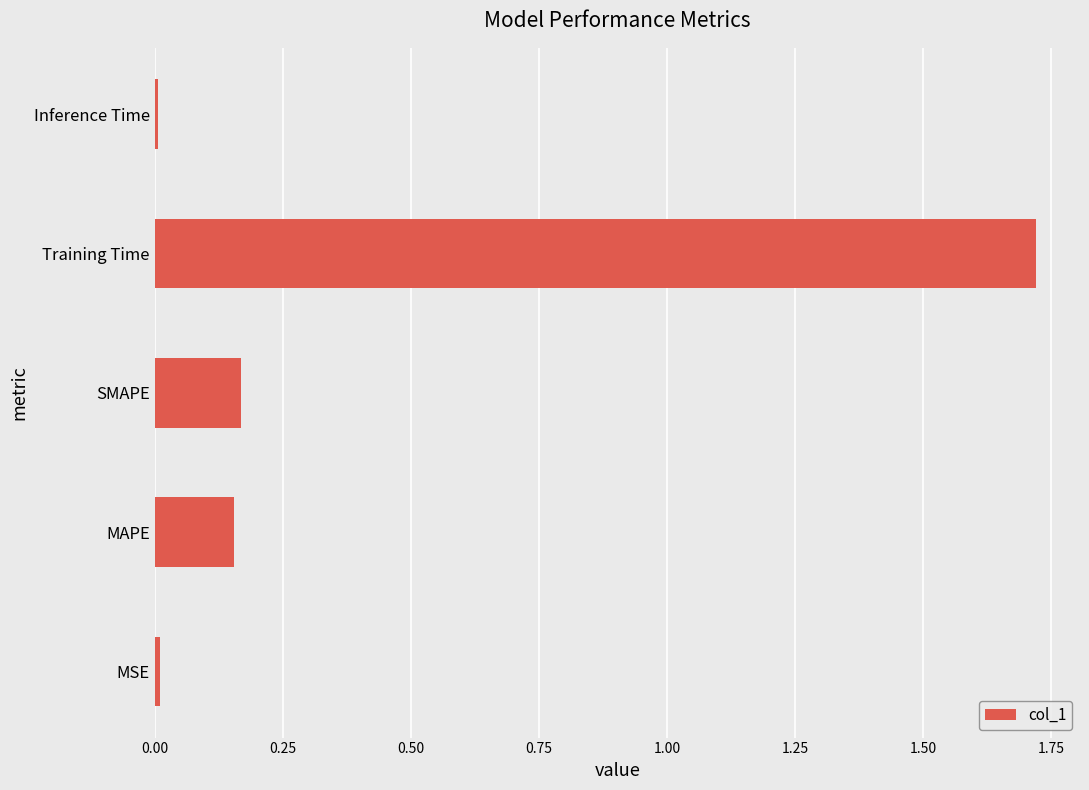

What is the sum of the values at MAPE and Training Time?

1.9